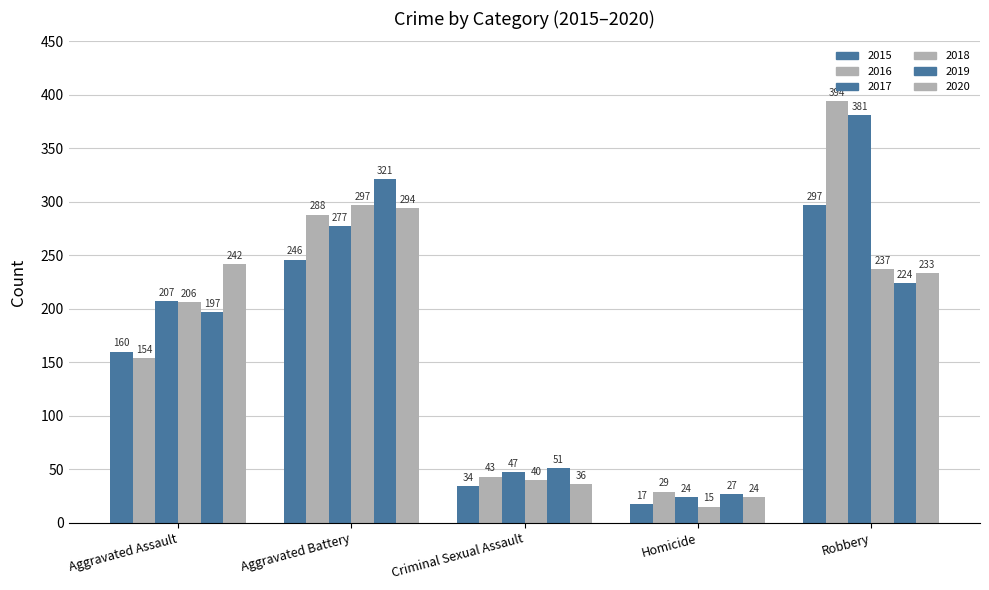

Which series has the largest total across all categories?

2017